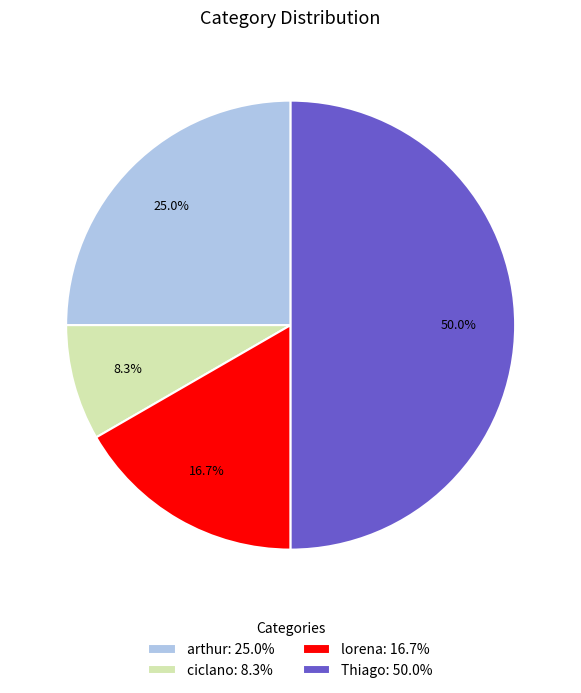

How many slices are in this pie chart?

4